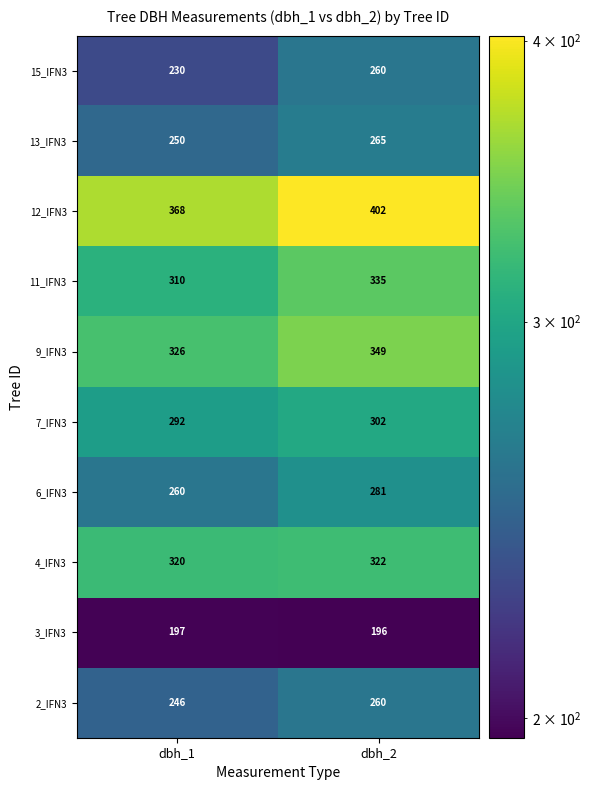

Reading left to right, extract all data points from this chart.

15_IFN3: 230	260
13_IFN3: 250	265
12_IFN3: 368	402
11_IFN3: 310	335
9_IFN3: 326	349
7_IFN3: 292	302
6_IFN3: 260	281
4_IFN3: 320	322
3_IFN3: 197	196
2_IFN3: 246	260